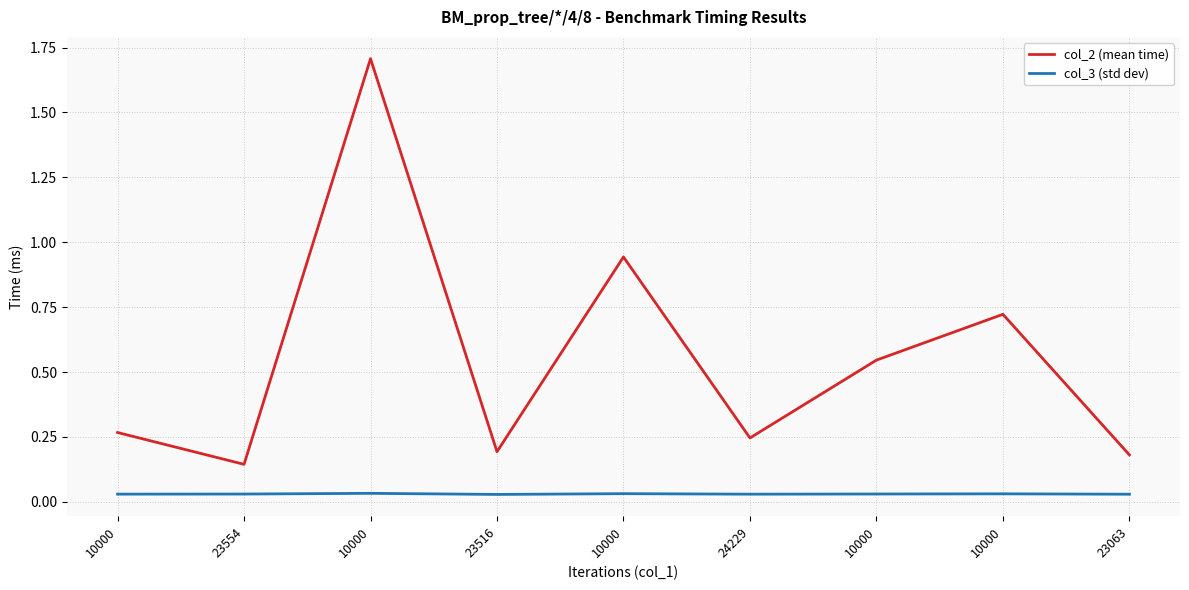

What are all the series names shown in the legend?

col_2 (mean time), col_3 (std dev)